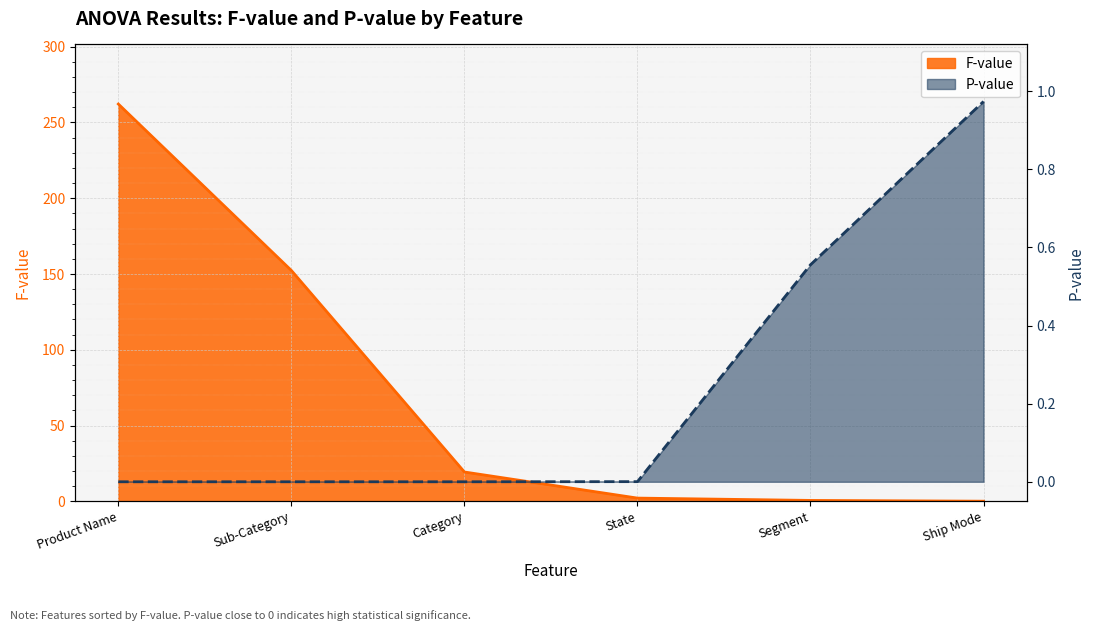

At which category is the sum across all series the highest?

Product Name